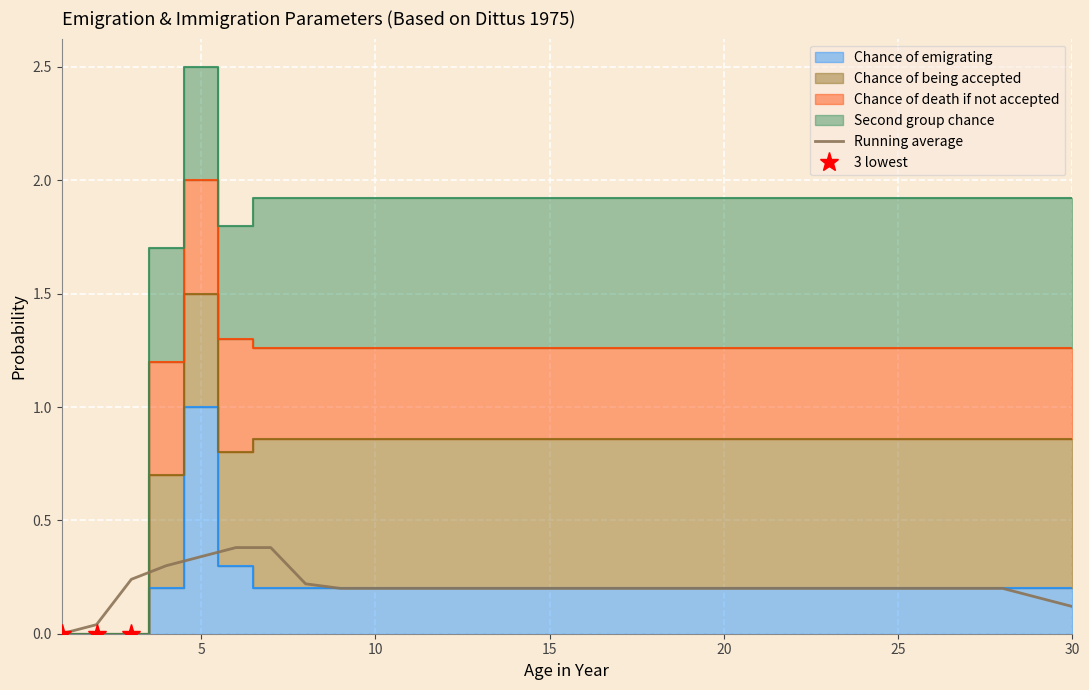

What is the maximum value for Running average?

0.4